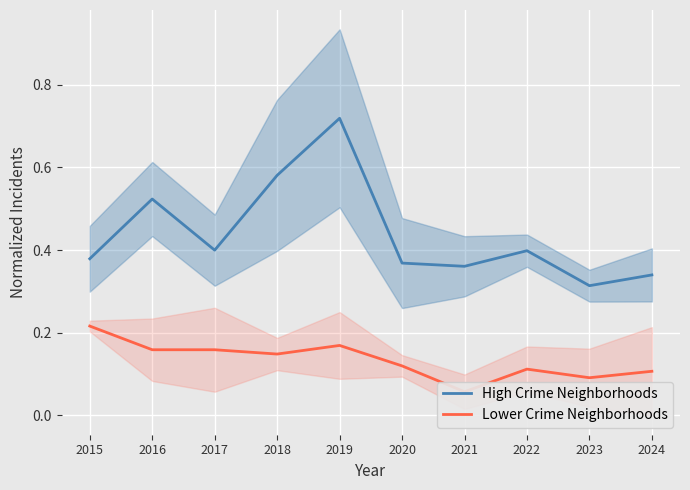

True or false: Lower Crime Neighborhoods and High Crime Neighborhoods intersect in this chart.

False